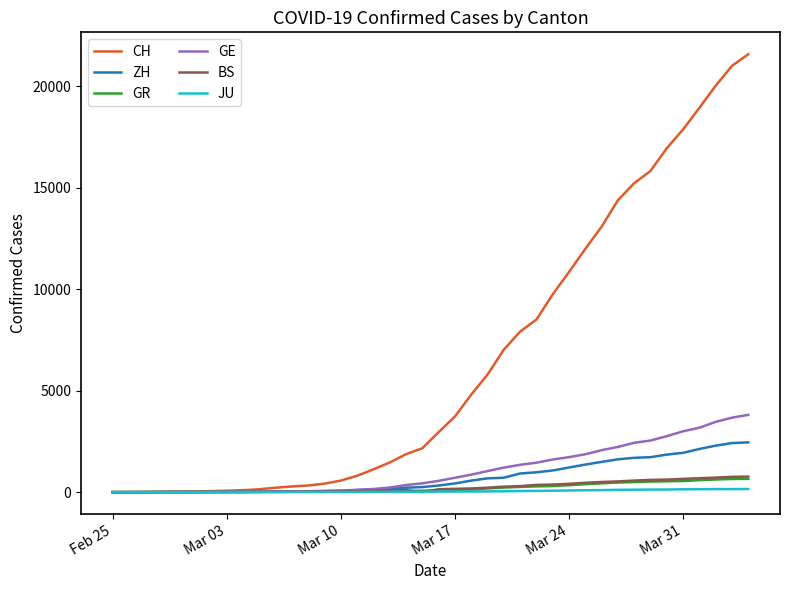

Does the chart have visible grid lines?

No